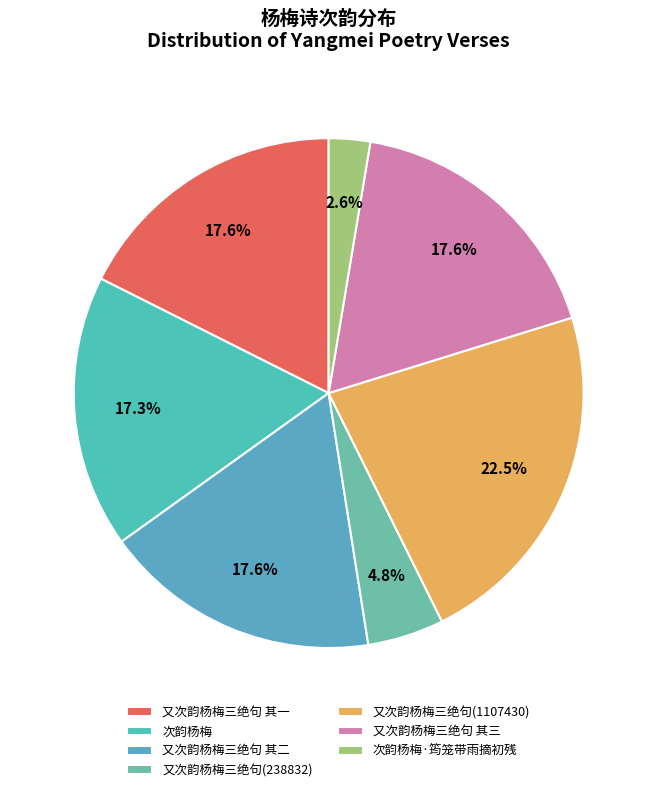

To the nearest percent, what is the average slice percentage?

14%